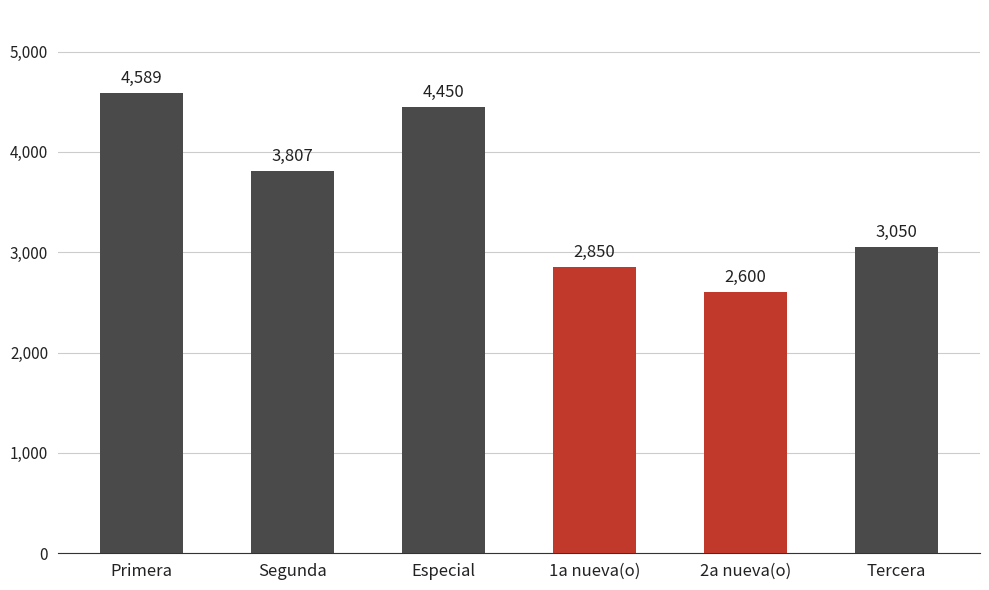

The chart shows a value of 4589 at Primera. True or false?

True